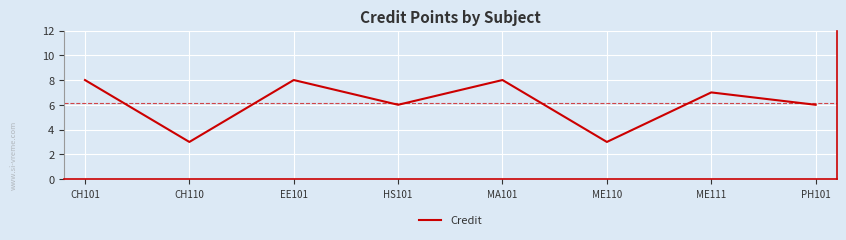

The value at CH110 is 4. True or false?

False